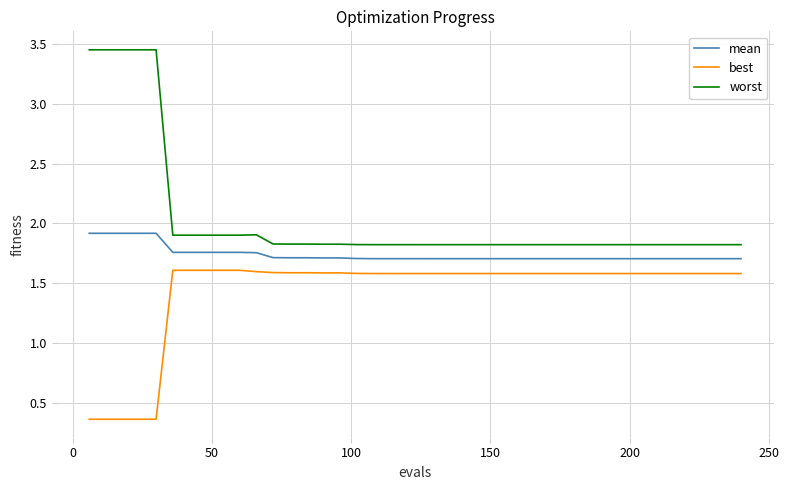

True or false: worst and best intersect in this chart.

False